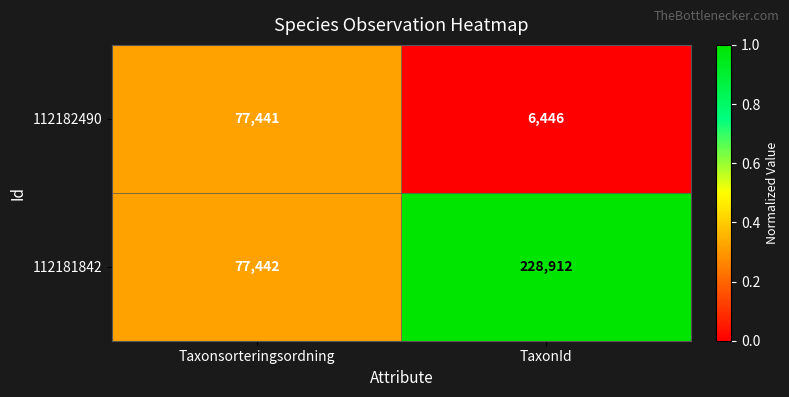

Is the value of 112182490 at Taxonsorteringsordning greater than the value of 112181842 at TaxonId?

No